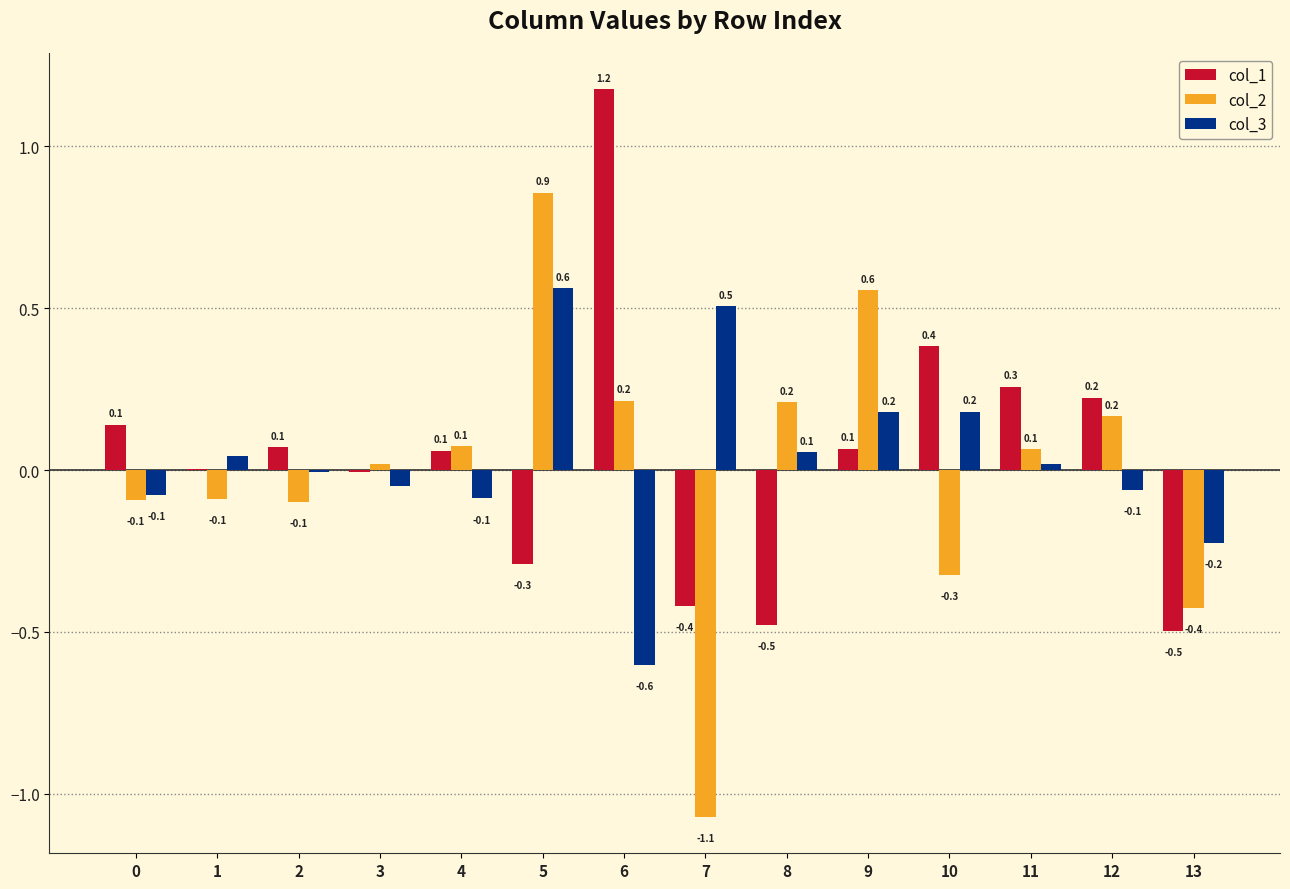

True or false: col_3 has a value of 0.7 at 7.

False